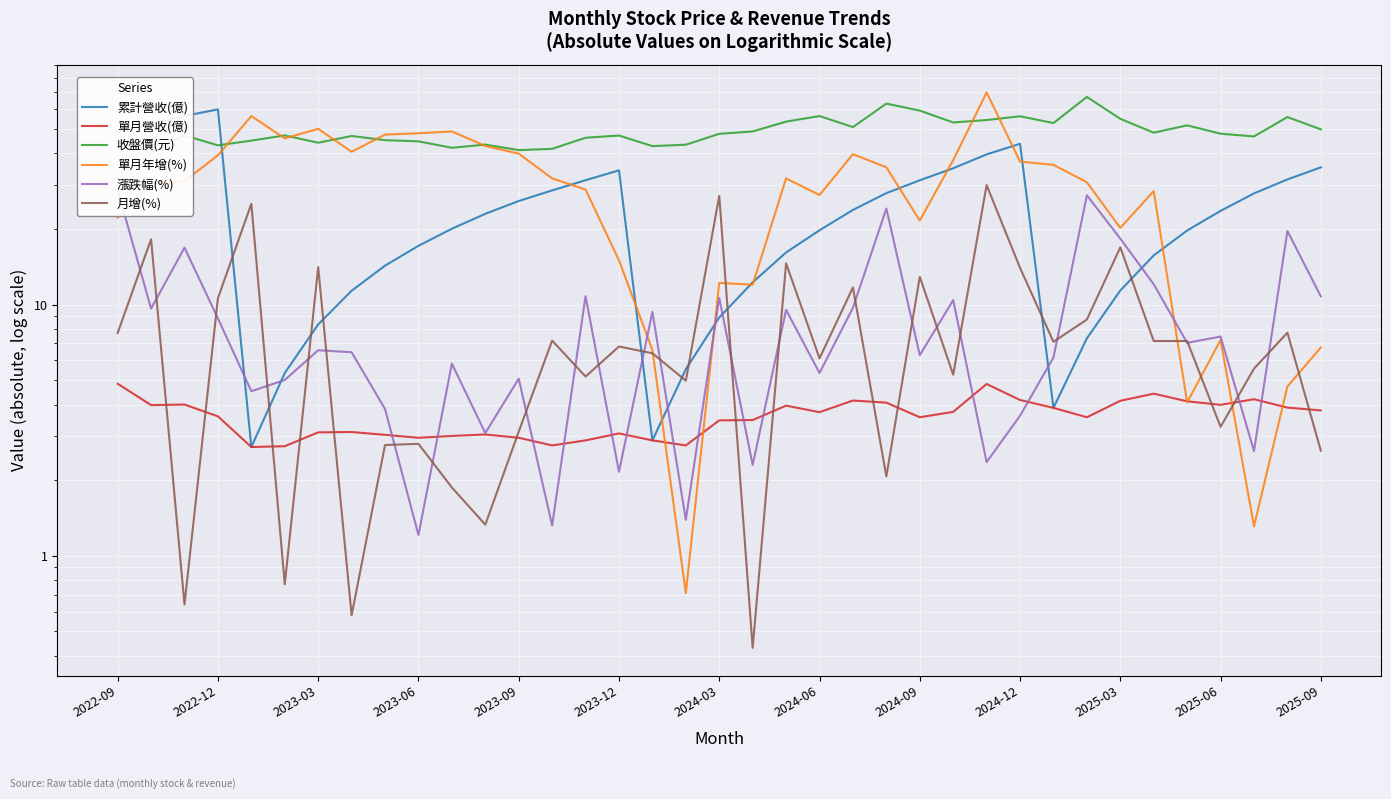

Which series has the largest range (max minus min)?

單月年增(%)